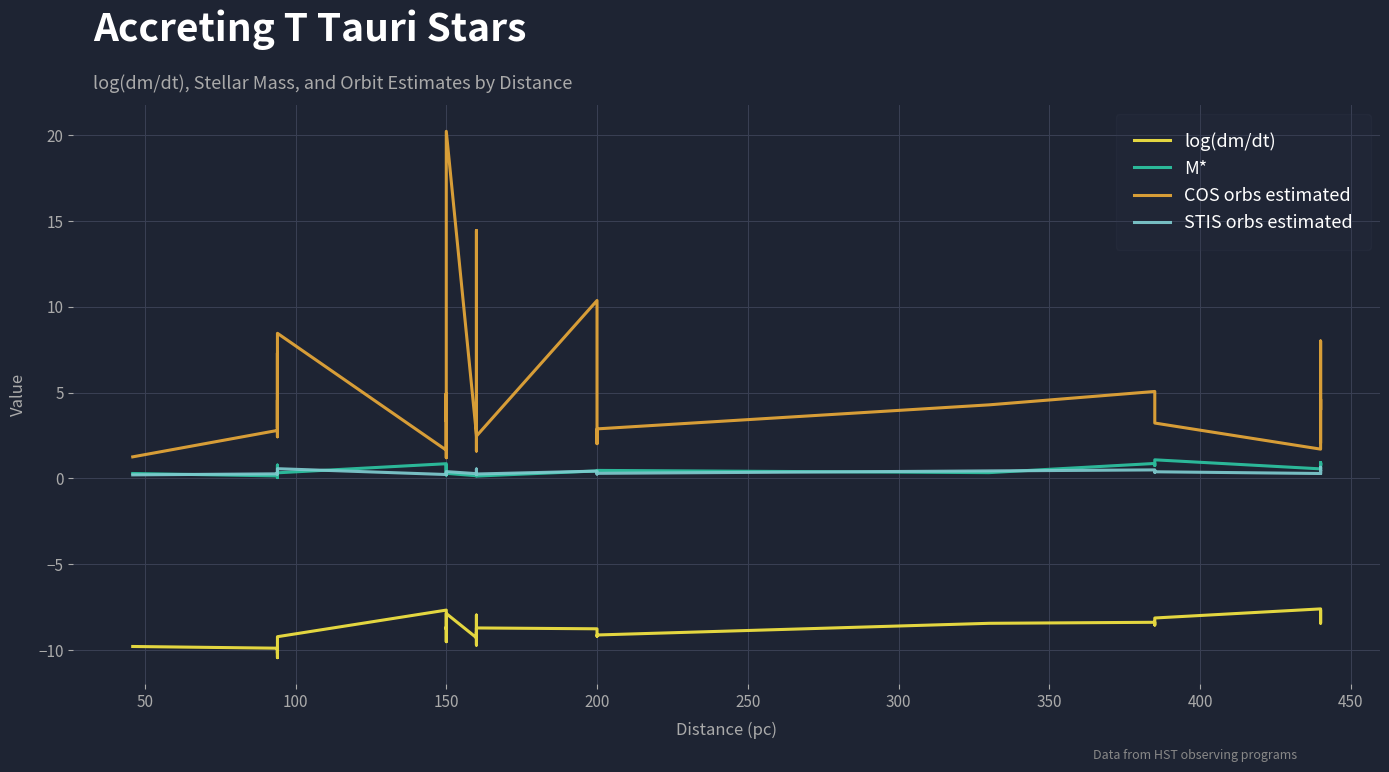

Which series has the largest total across all categories?

COS orbs estimated